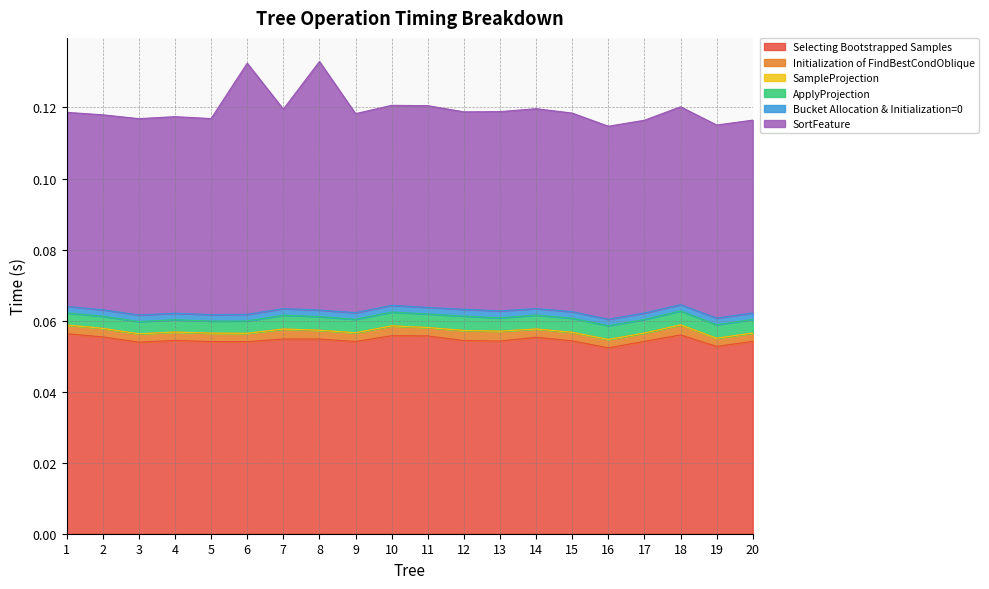

Which series has the largest total across all categories?

SortFeature